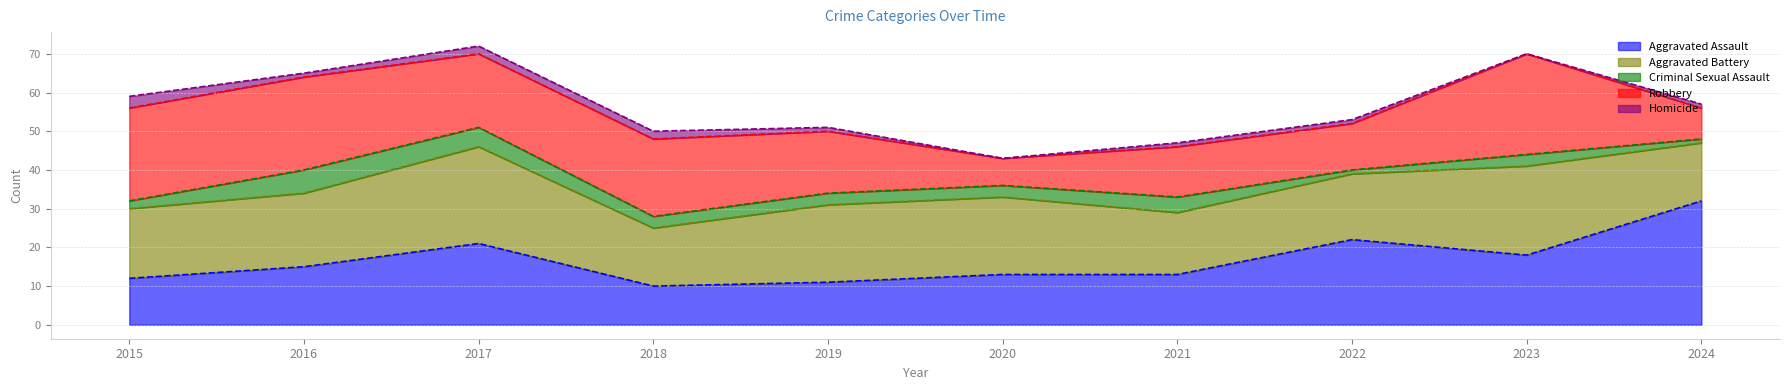

True or false: Aggravated Assault and Homicide cross at least once.

False